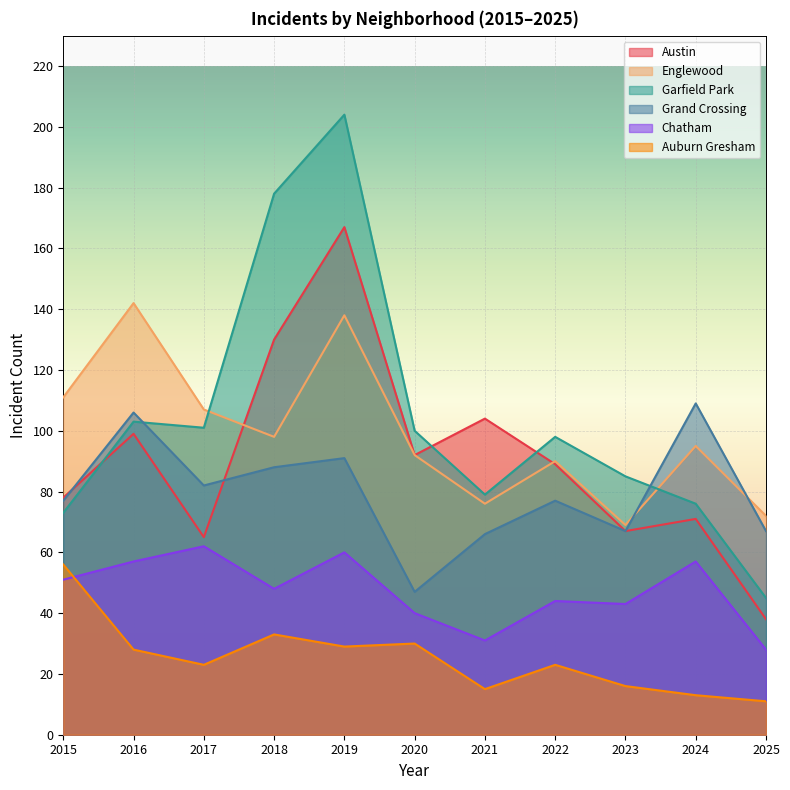

Which series has the largest total across all categories?

Garfield Park